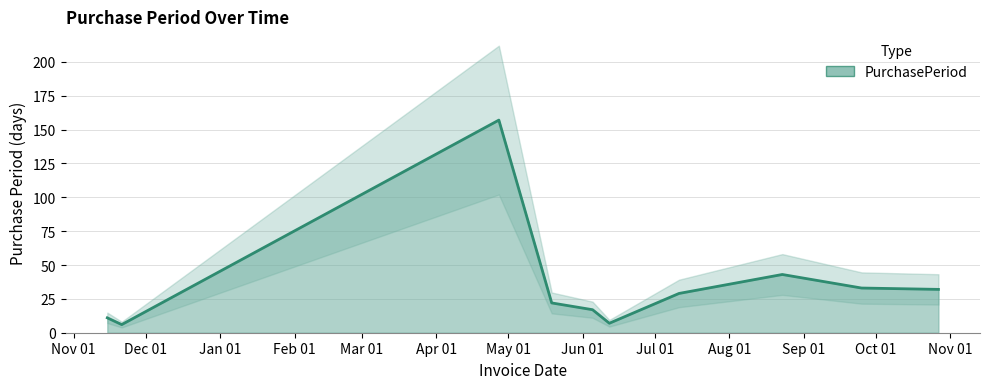

Reading left to right, transcribe all the data shown in this chart.

11	6	157	22	17	7	29	43	33	32